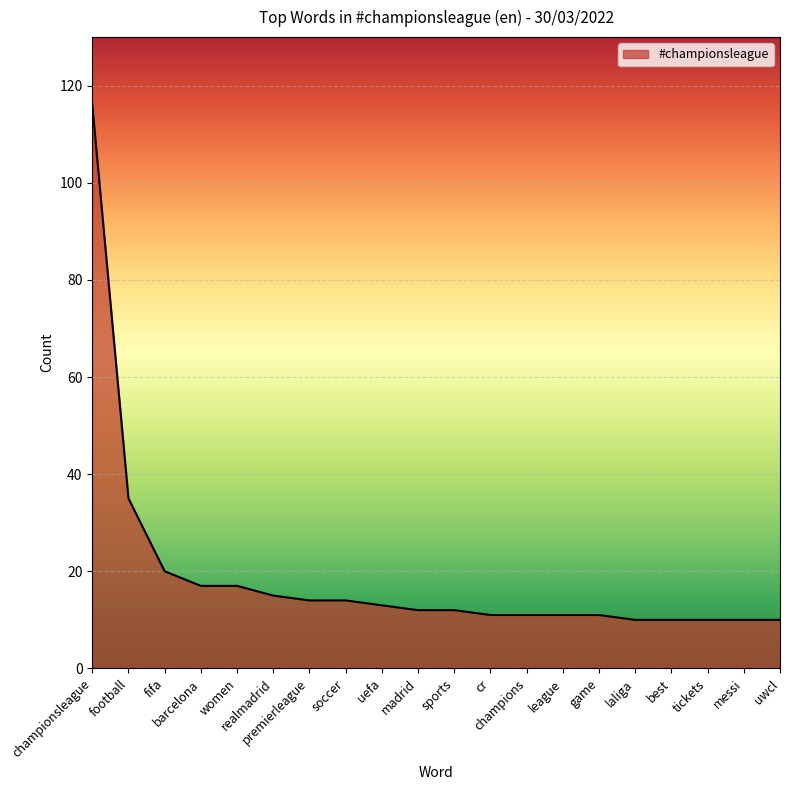

What is the smallest value displayed?

10